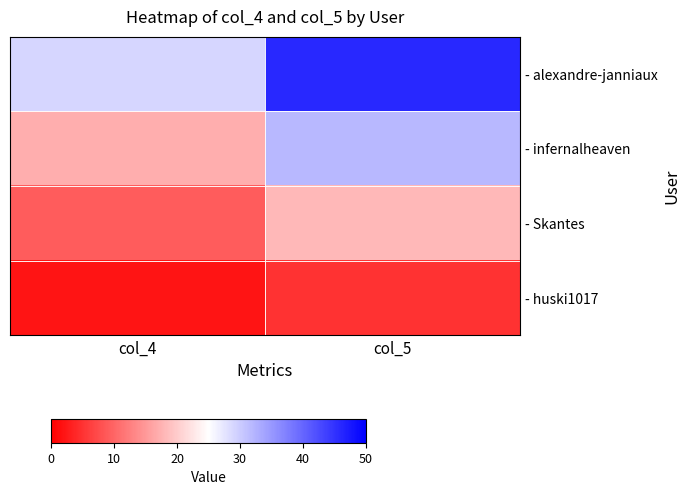

List the series in order of their overall mean, lowest first.

- huski1017, - Skantes, - infernalheaven, - alexandre-janniaux